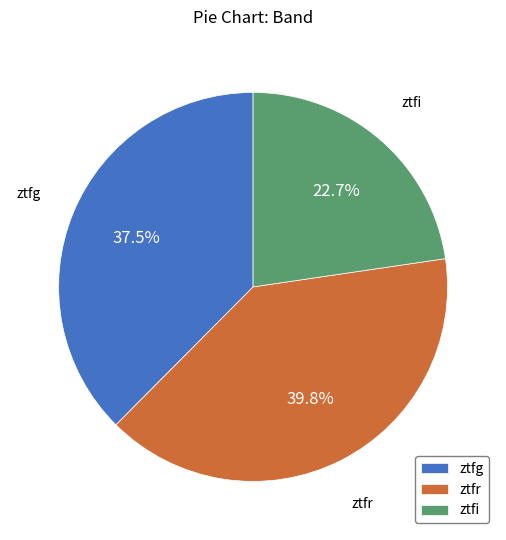

Combined, do ztfr and ztfi account for over 50%?

Yes